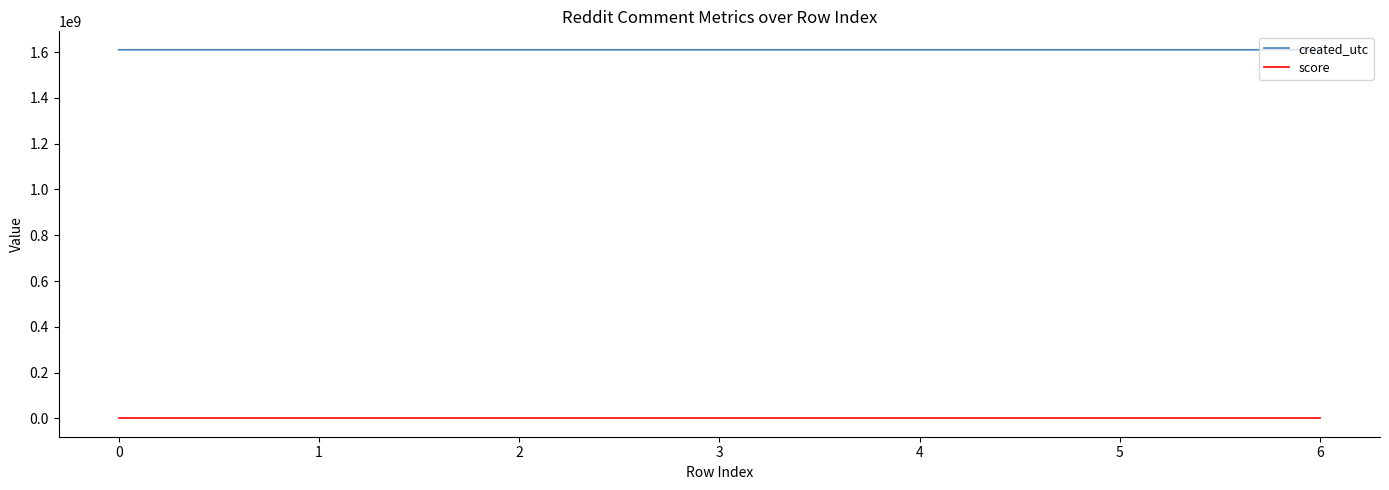

Is the value of created_utc at 4 greater than the value of score at 0?

Yes